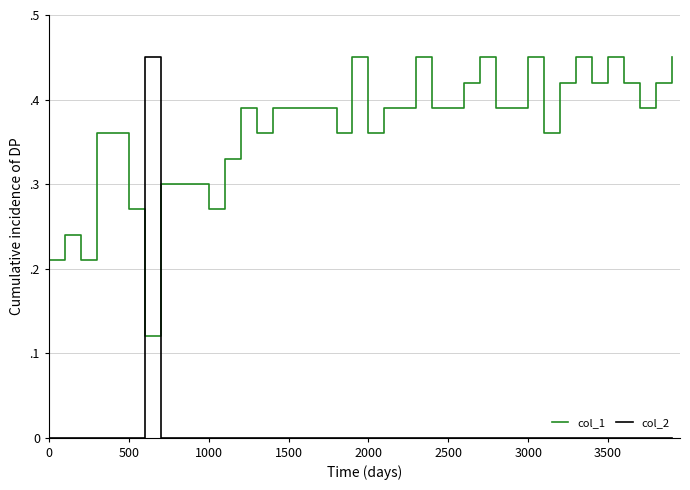

Which series has the largest range (max minus min)?

col_2